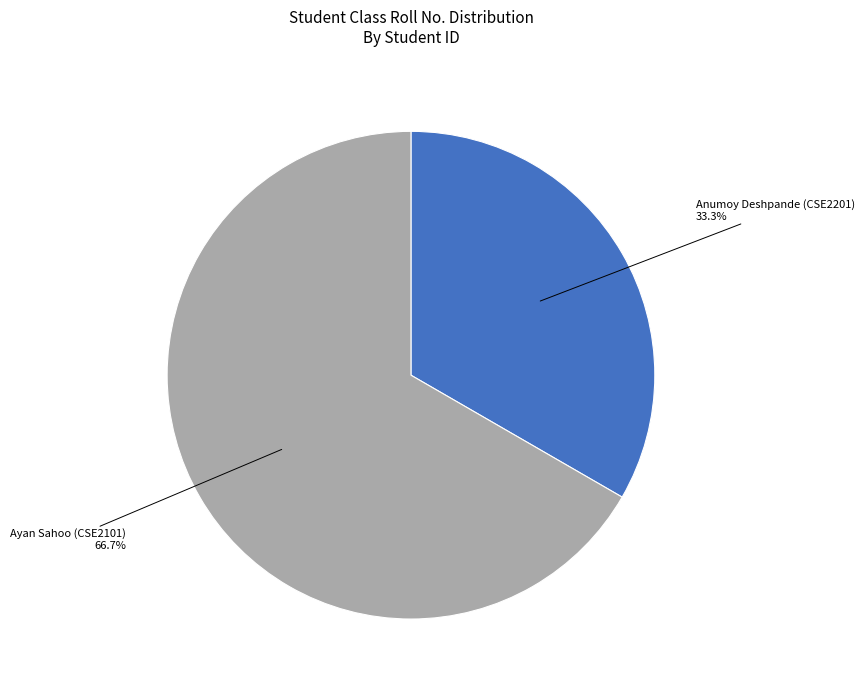

How many segments does this pie chart have?

2